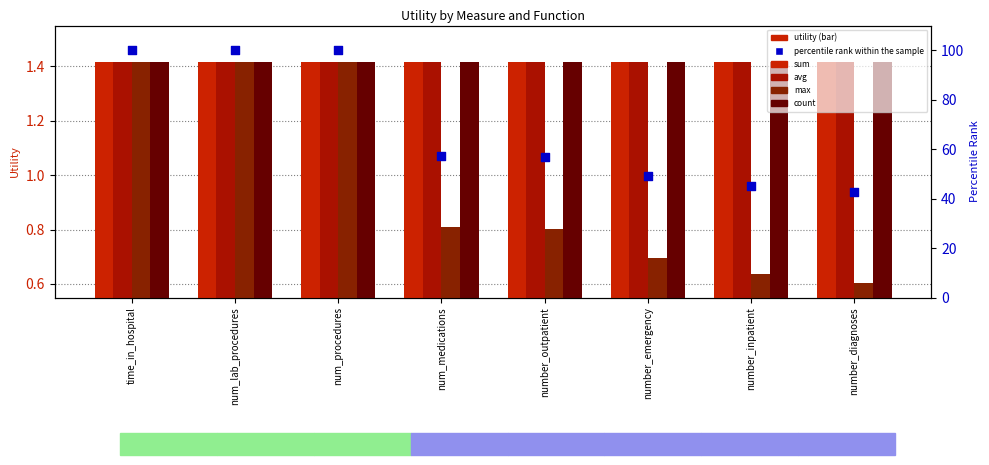

At which category is the sum across all series the highest?

time_in_hospital